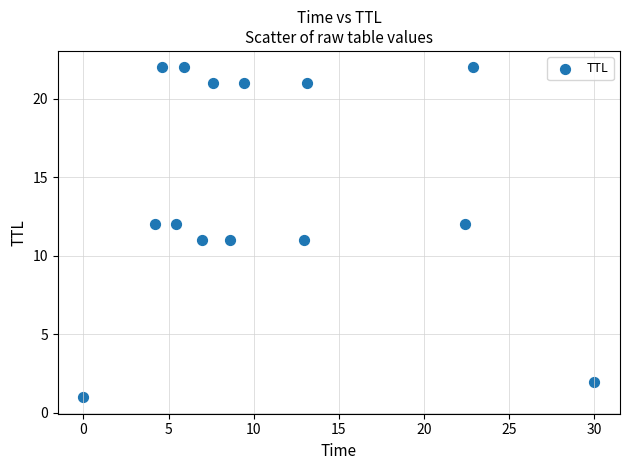

What is the range of Y values (max minus min)?

21